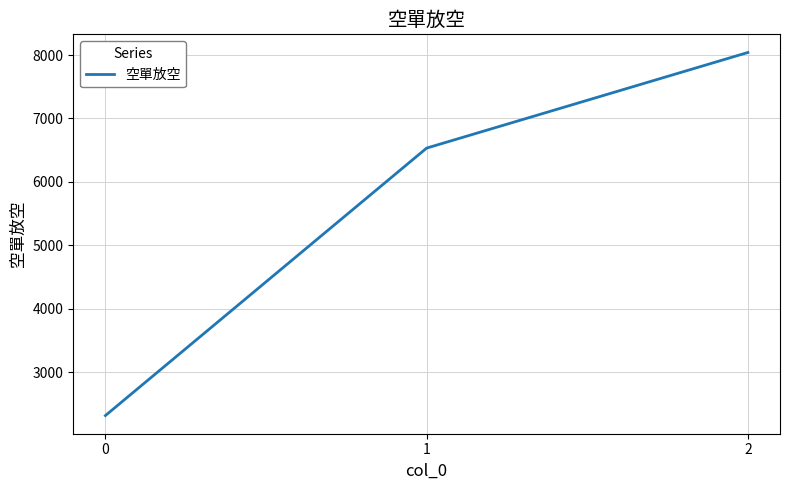

Reading left to right, extract all data points from this chart.

0=2313	1=6532	2=8040